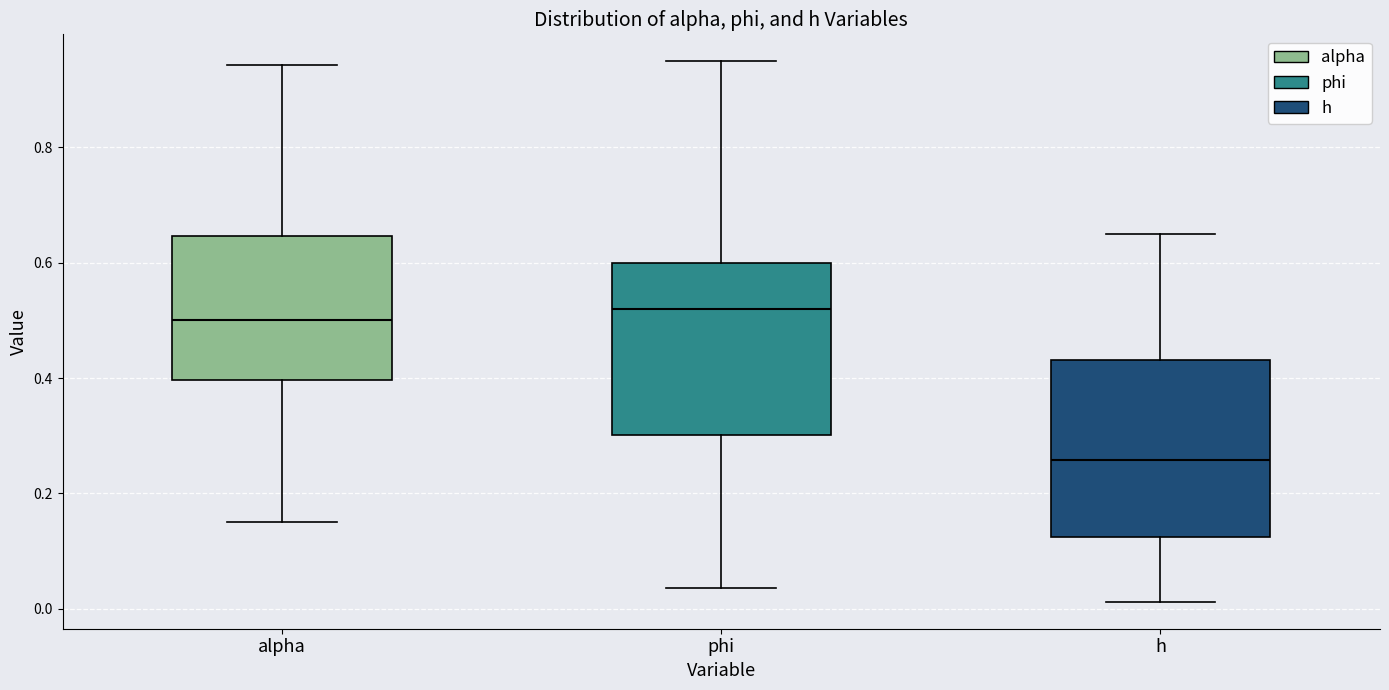

Reading left to right, read every box against the y-axis: the position of its median line, the range the box covers, and the ends of its whiskers. The values are not printed on the chart, so give them approximately, as read against the axis.

alpha: median 0.50, box 0.40 to 0.64, whiskers 0.16 to 0.94
phi: median 0.52, box 0.30 to 0.60, whiskers 0.04 to 0.94
h: median 0.26, box 0.12 to 0.44, whiskers 0.02 to 0.66